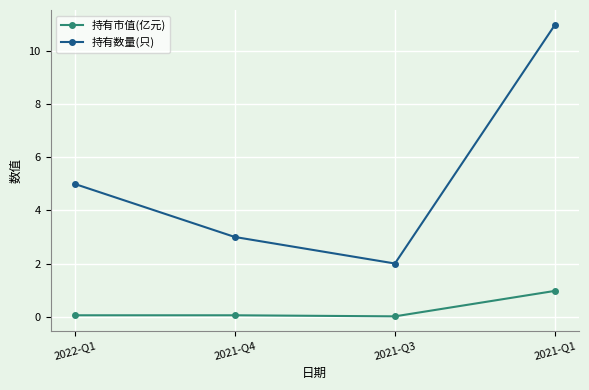

List the series in order of their overall mean, highest first.

持有数量(只), 持有市值(亿元)